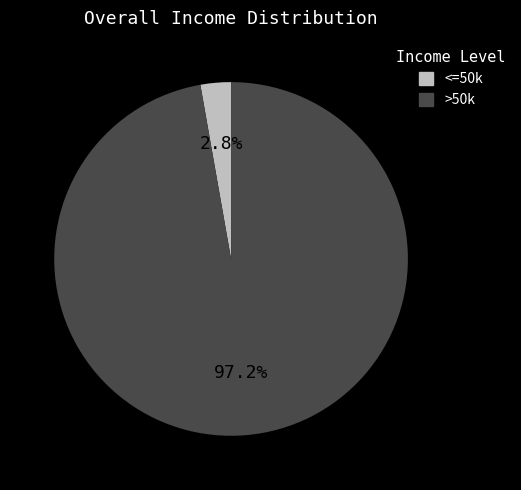

Is there any slice that represents more than half of the pie?

Yes